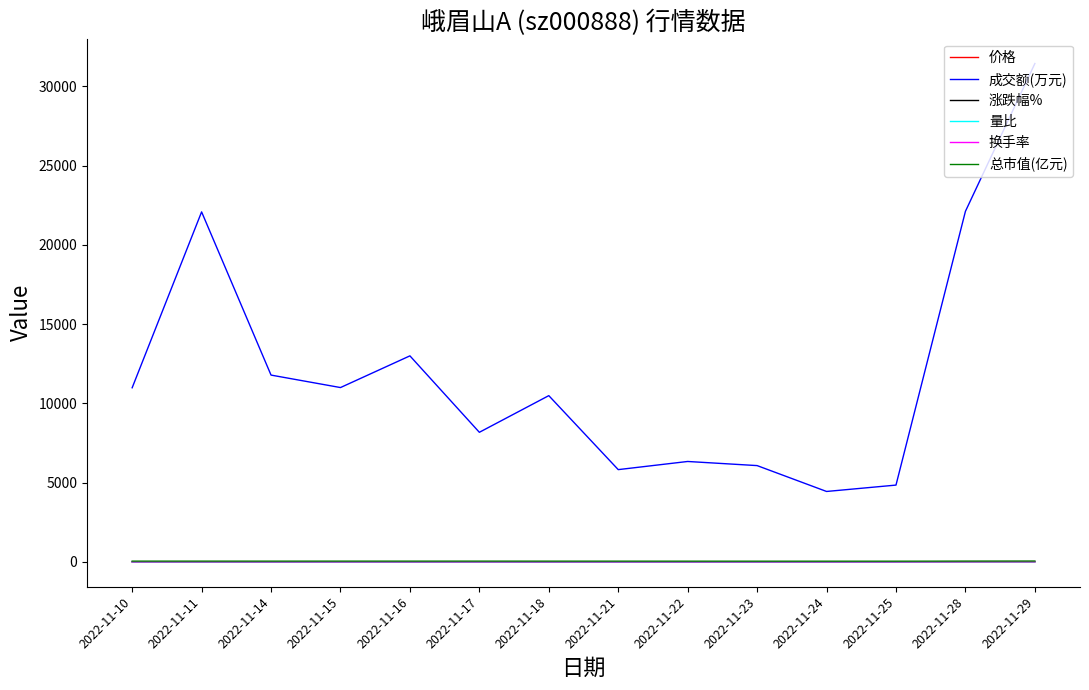

What are all the series names shown in the legend?

价格, 成交额(万元), 涨跌幅%, 量比, 换手率, 总市值(亿元)